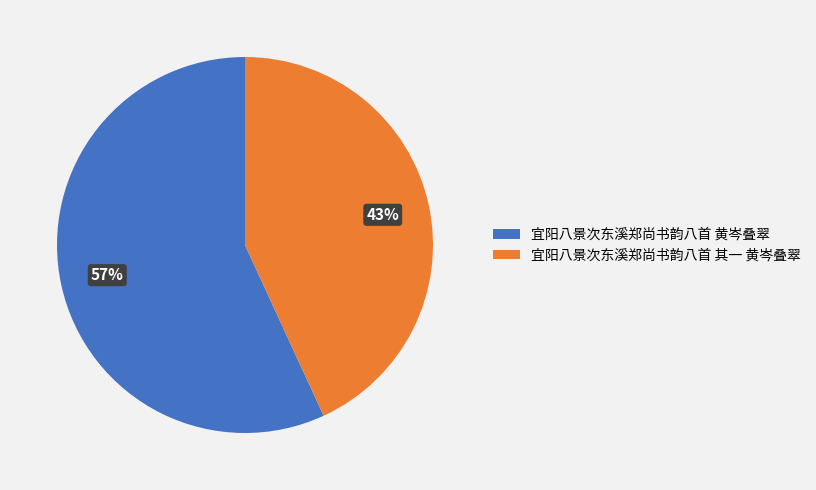

Does 宜阳八景次东溪郑尚书韵八首 黄岑叠翠 account for over 50% of the chart?

Yes